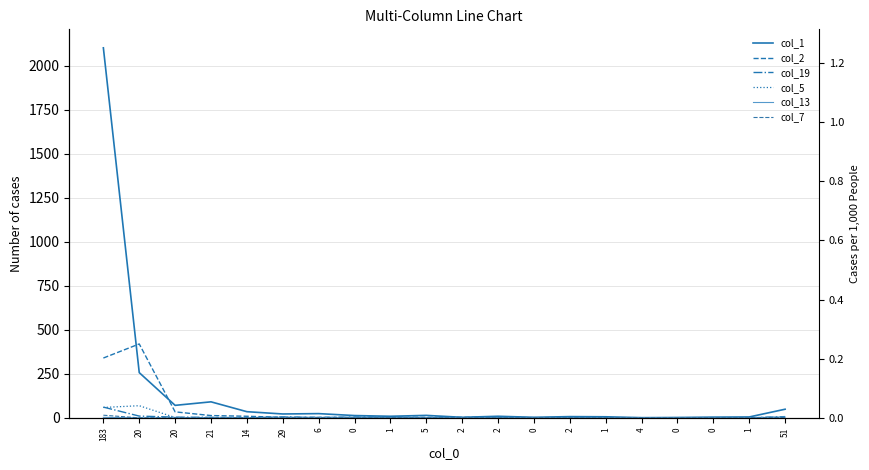

What is the value of the col_19 point at the 7th from the left?

2